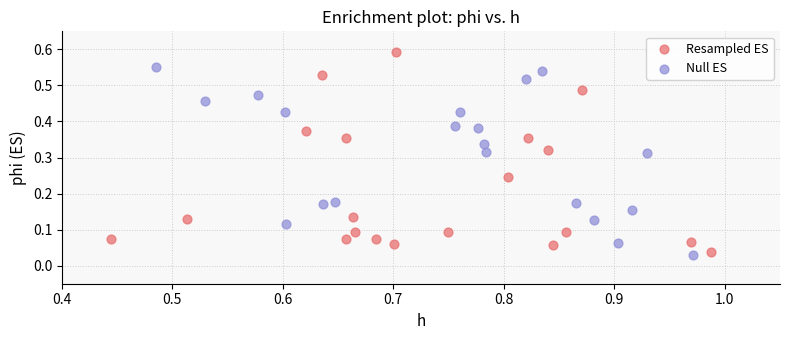

Which series contains the highest Y value?

Resampled ES